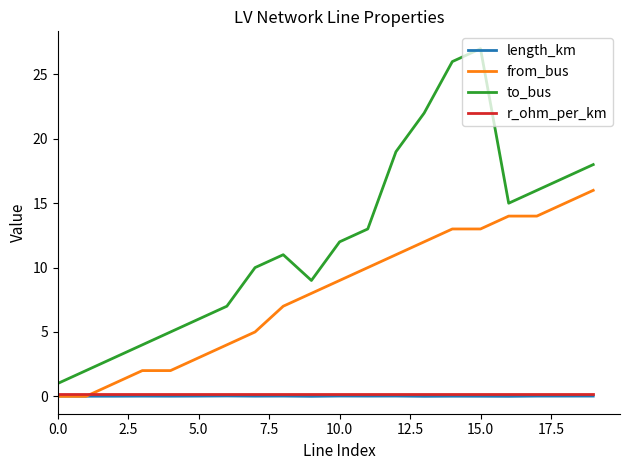

Is this an area chart (filled region under the line)?

No